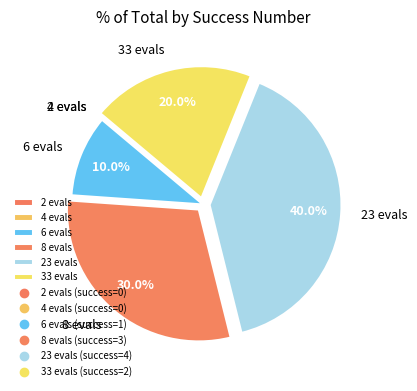

Between 33 evals and 6 evals, which is larger?

33 evals